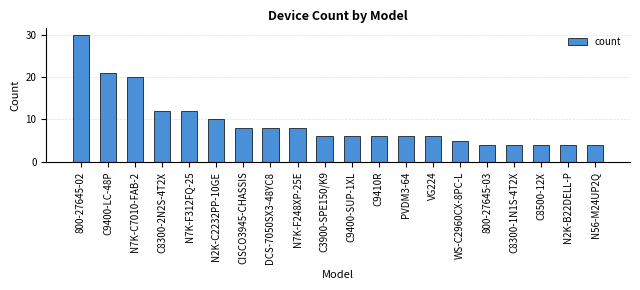

Reading left to right, extract all data points from this chart.

30	21	20	12	12	10	8	8	8	6	6	6	6	6	5	4	4	4	4	4